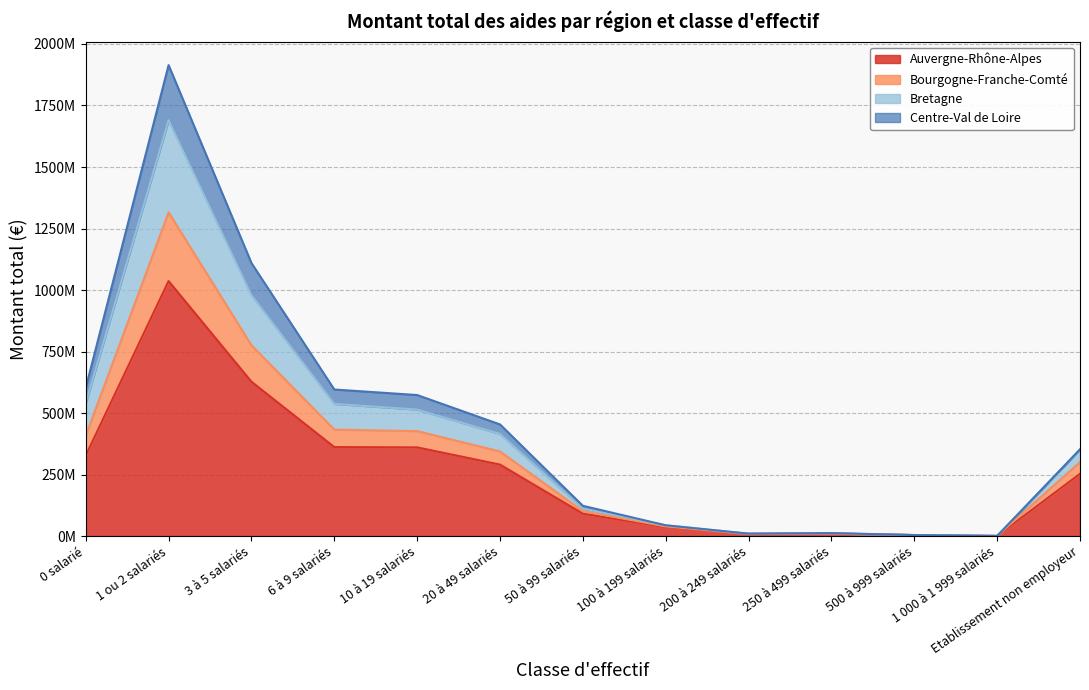

What is the maximum value shown in the chart?

1914.0